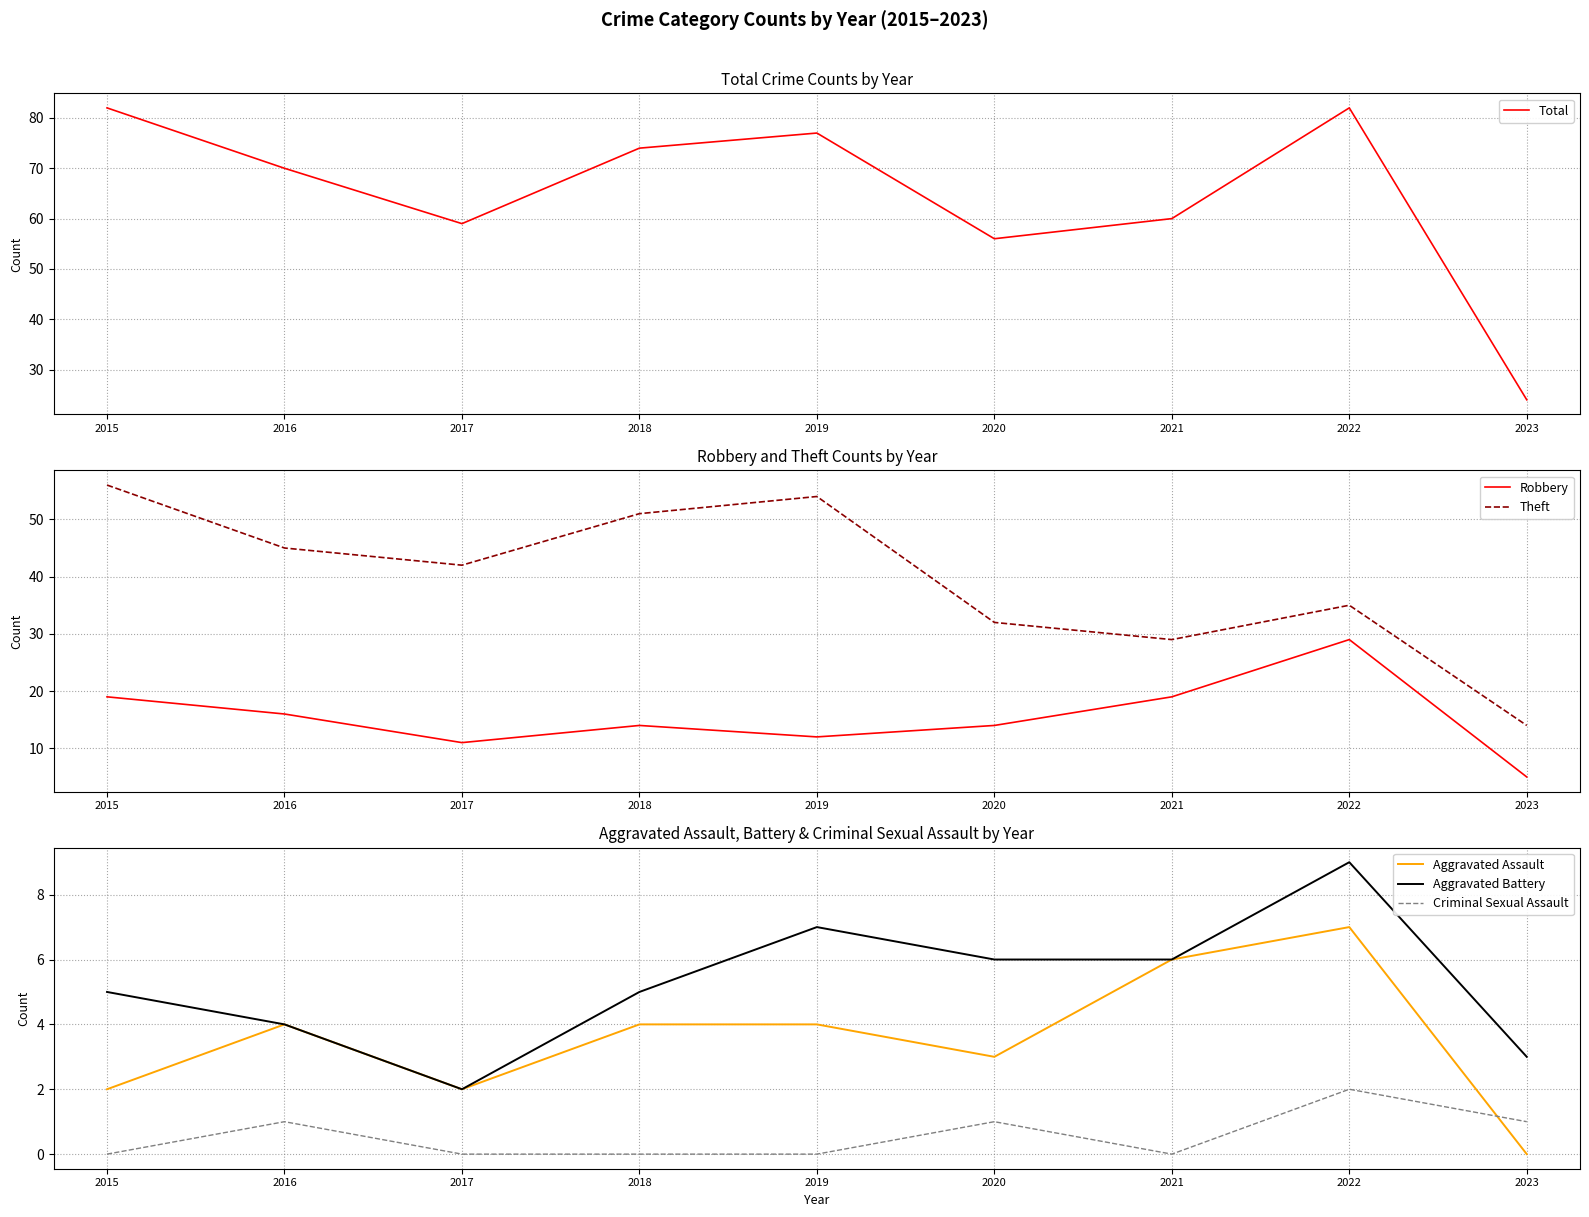

What are all the series names shown in the legend?

Total, Robbery, Theft, Aggravated Assault, Aggravated Battery, Criminal Sexual Assault